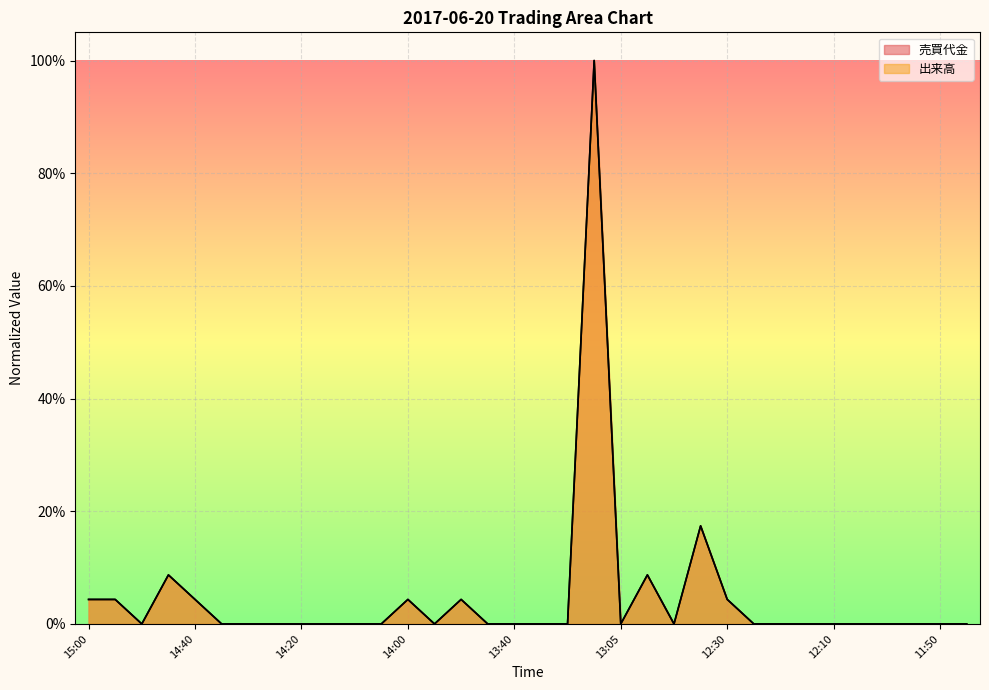

What position from the right is 11:50?

2